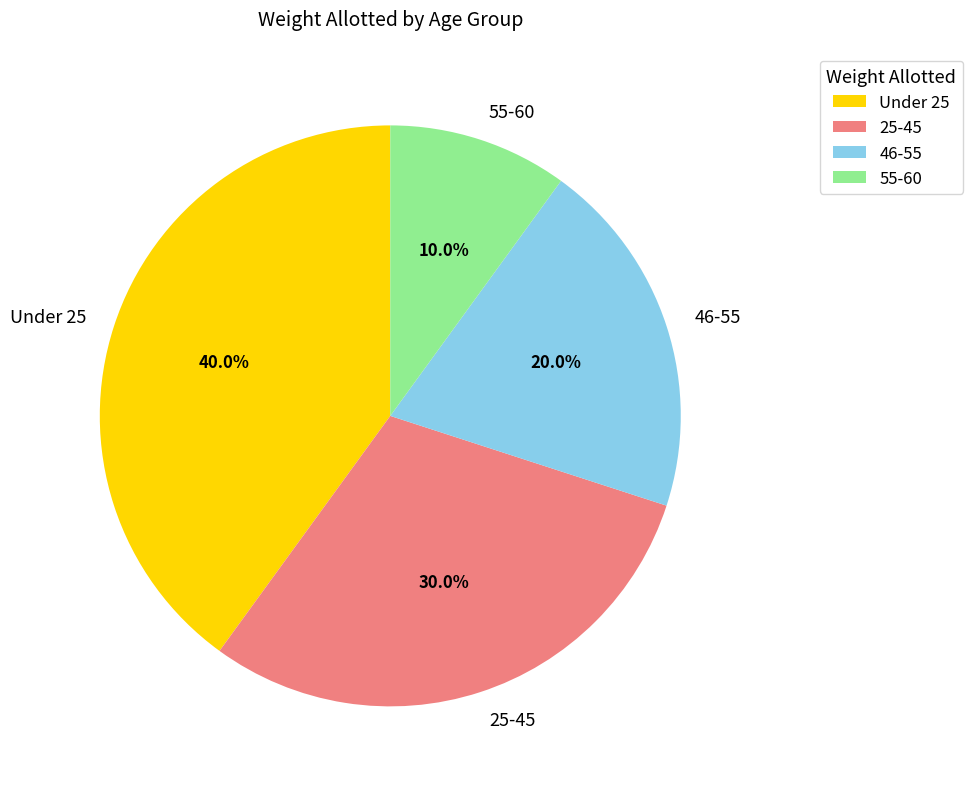

To the nearest percent, what is the average slice percentage?

25%